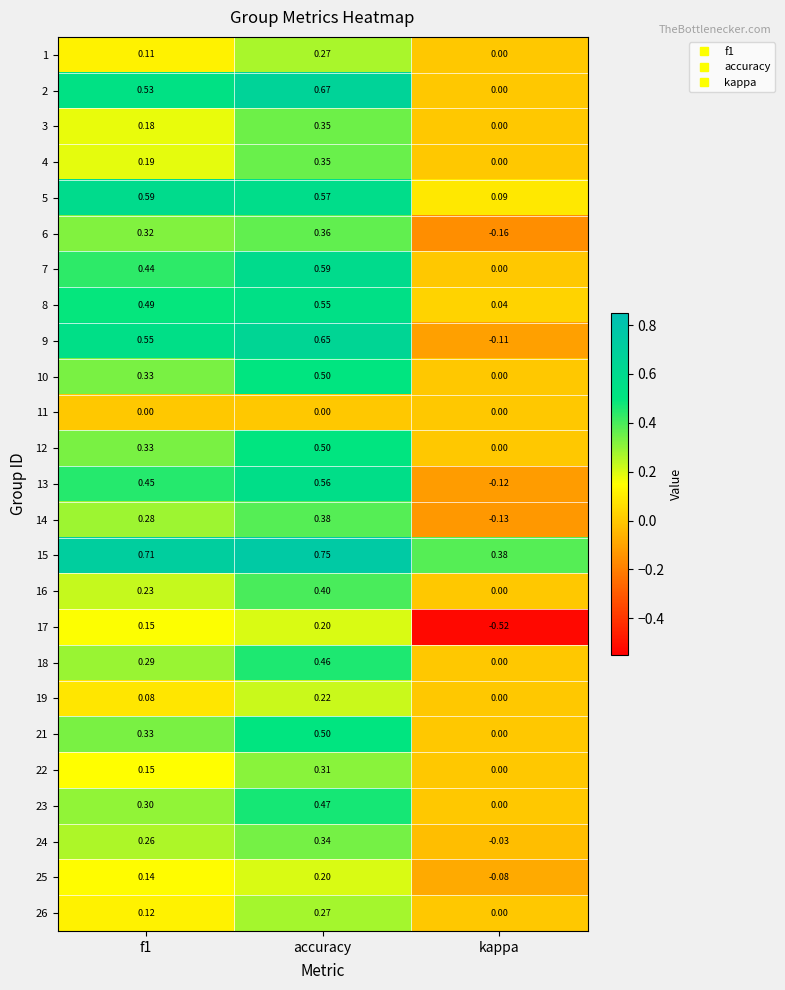

Where is 10 nearest to the value 0?

kappa